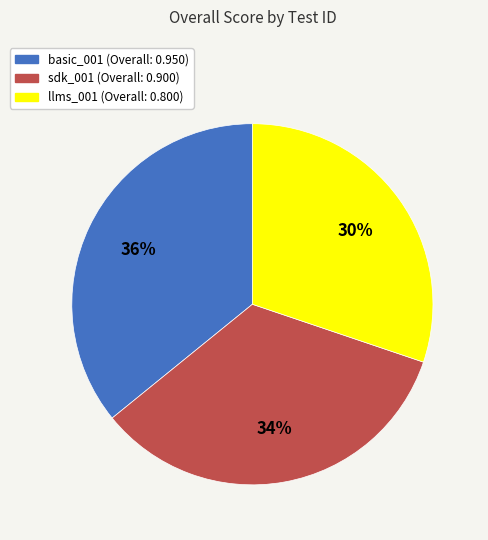

What percentage is the sdk_001 slice, to the nearest percent?

34%